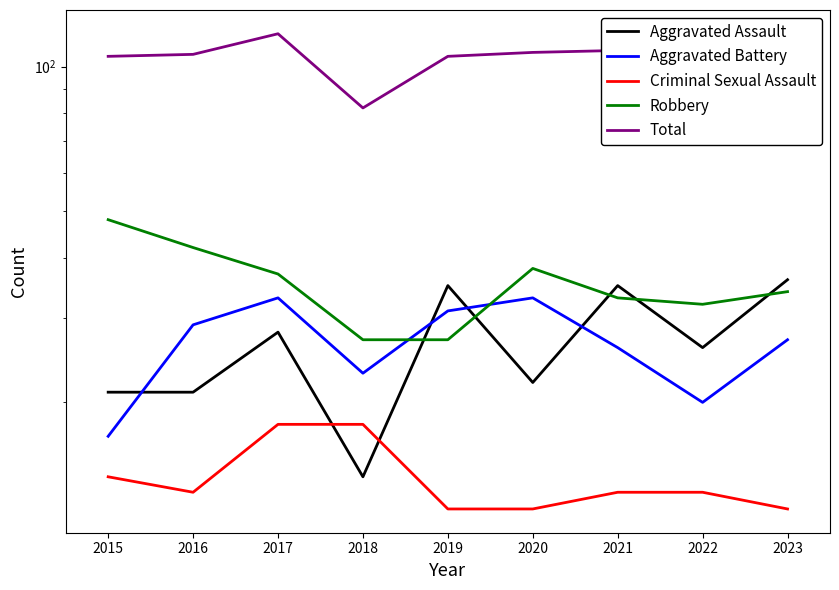

Count the number of categories in the chart.

9